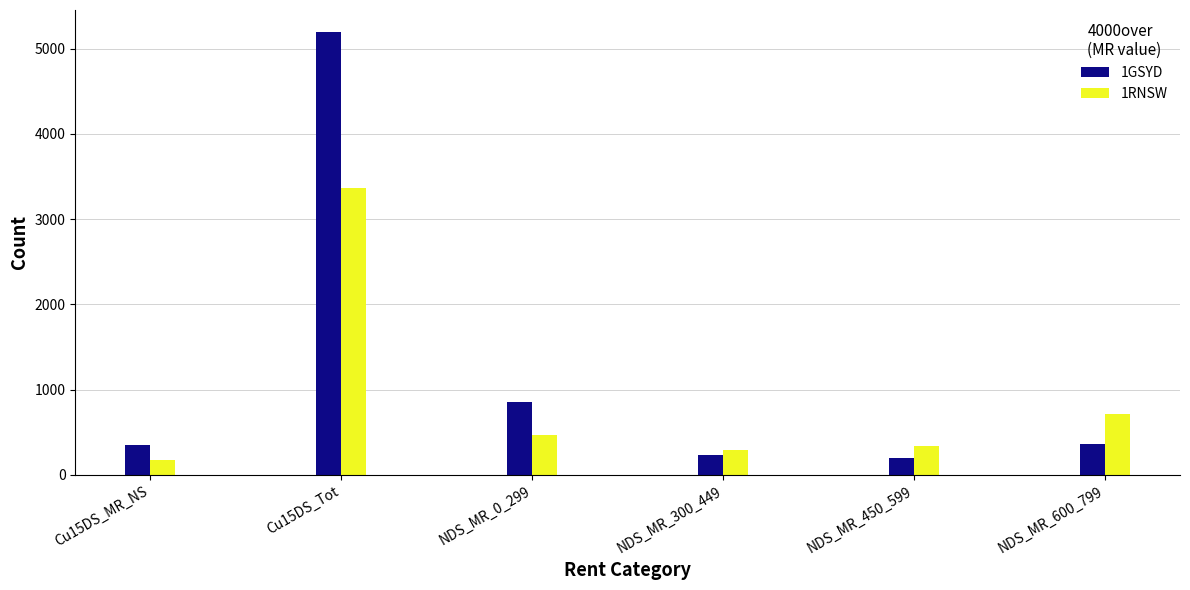

What is the maximum value for 1RNSW?

3360